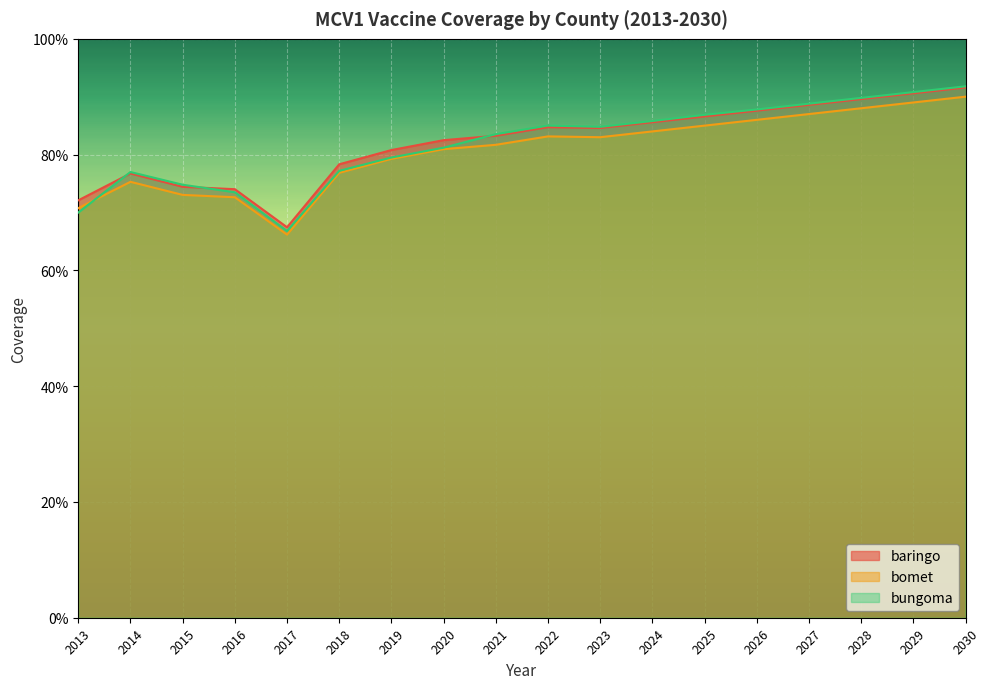

What is the highest value of the bungoma series?

0.9